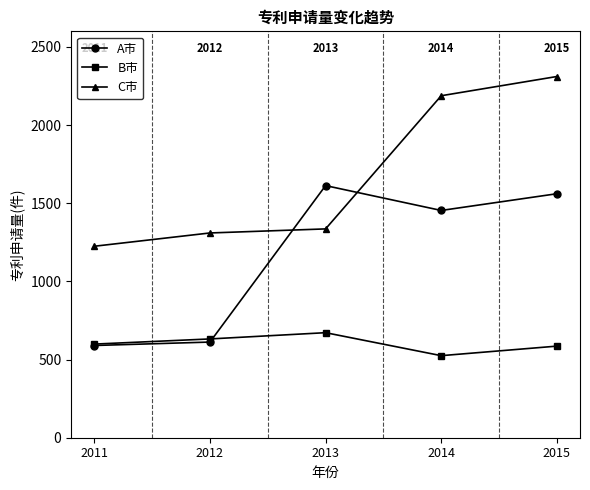

What value does the B市 series have at 2013, to the nearest 5?

670